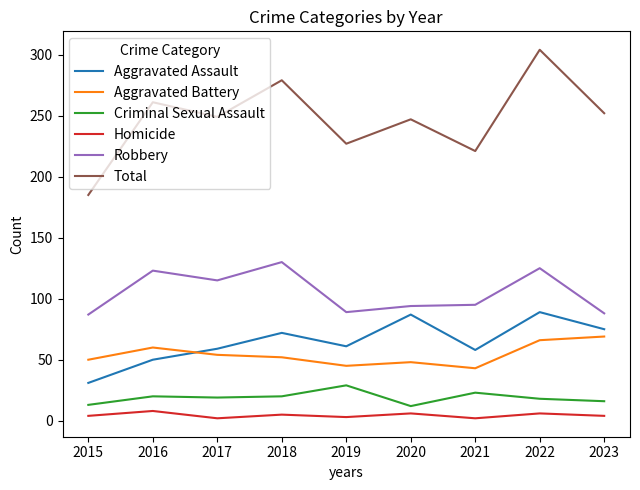

The Robbery series shows 94 at 2020. True or false?

True